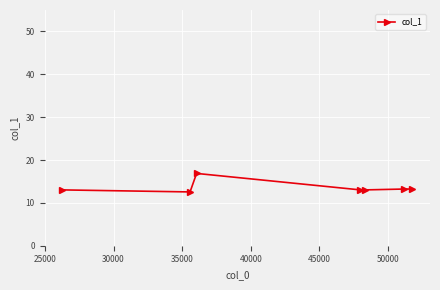

What is the difference between the maximum and minimum values?

4.3